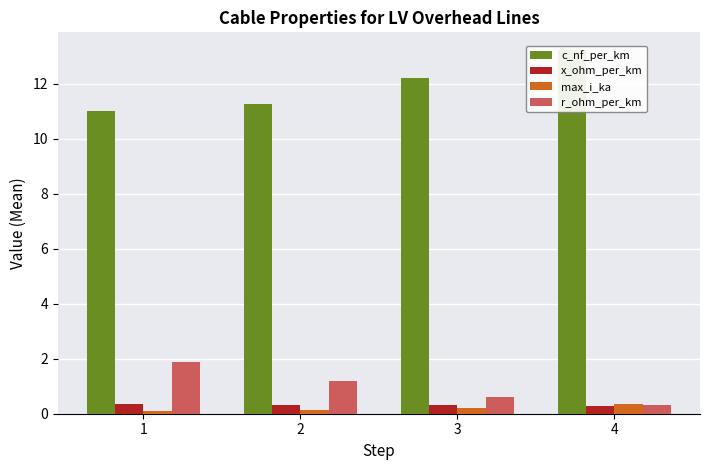

Which series has the widest spread of values?

c_nf_per_km